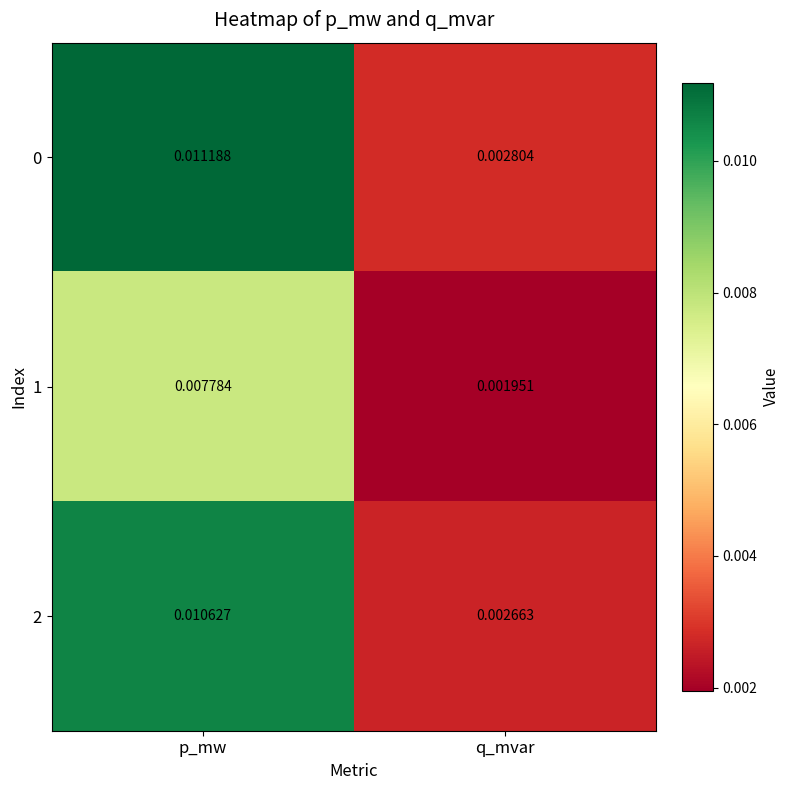

At which label does 2 reach its minimum?

q_mvar